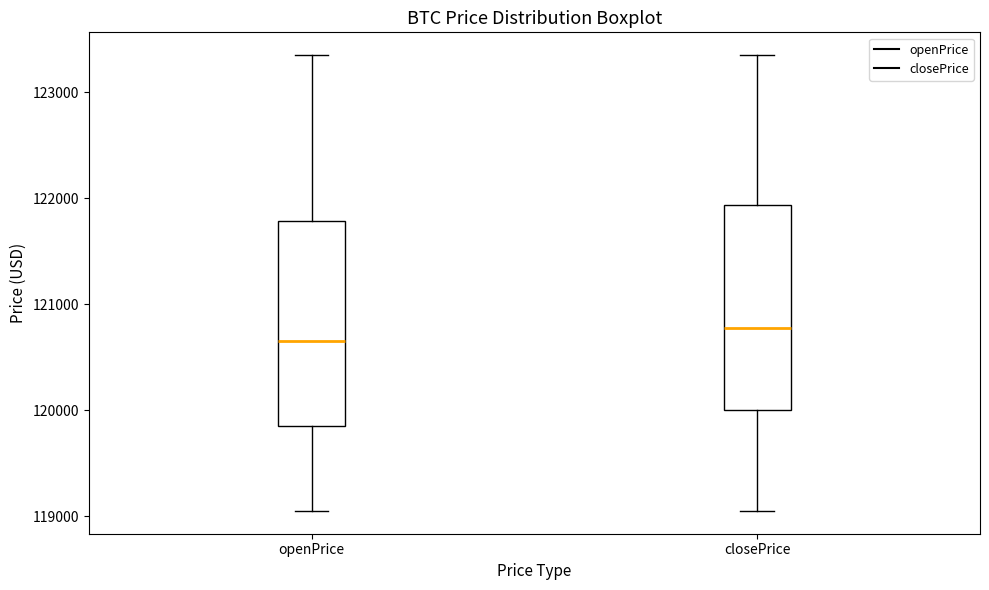

Which box has the highest median line?

closePrice